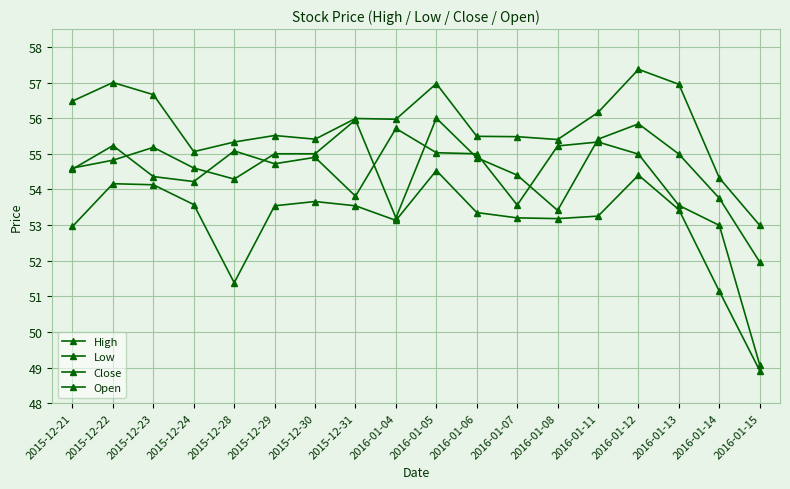

How many interior local valleys does the High series have?

4